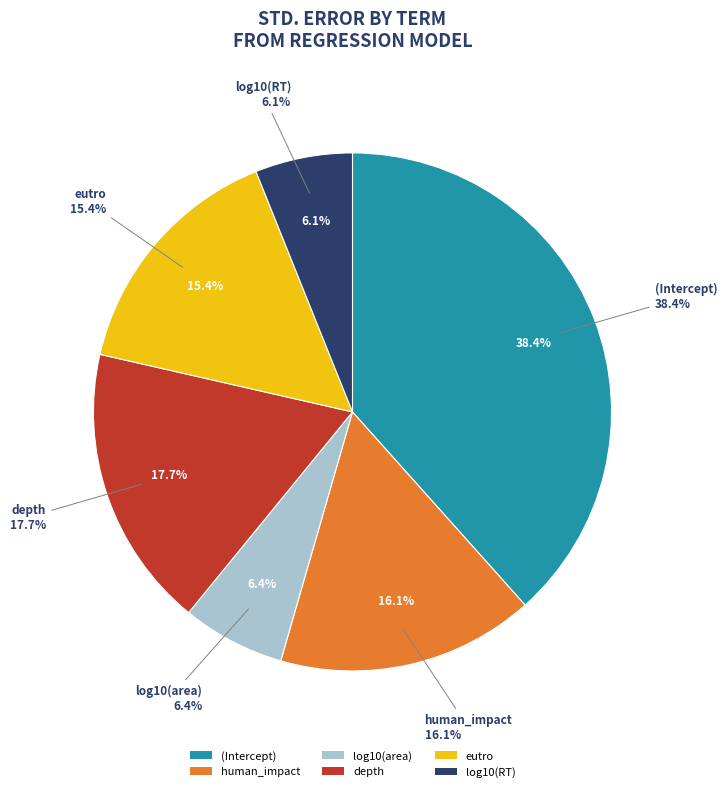

Count the number of slices in the pie.

6